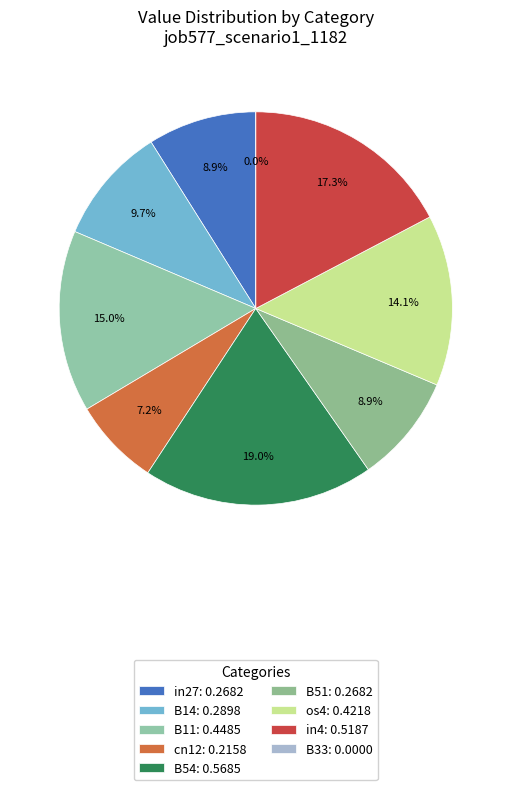

What is the total percentage of in4 and B11?

32.2%